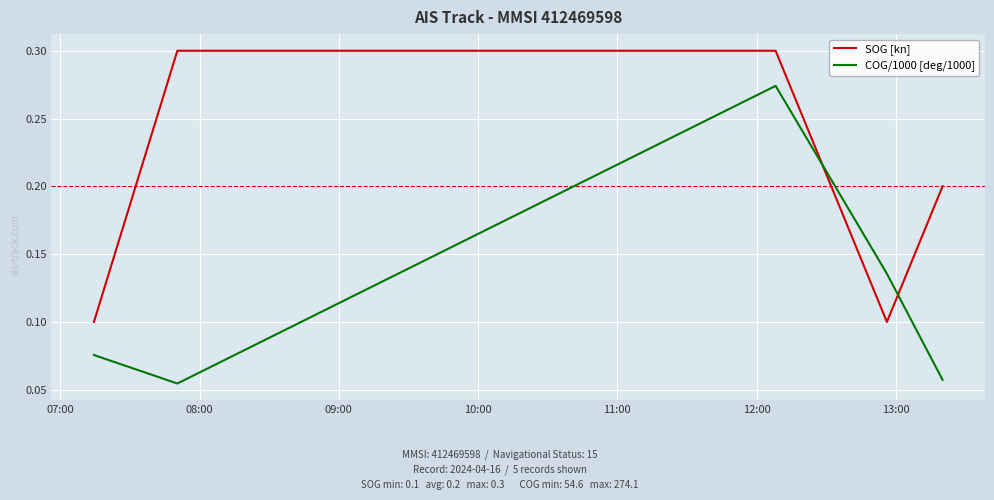

List the series in order of their overall mean, highest first.

SOG [kn], COG/1000 [deg/1000]